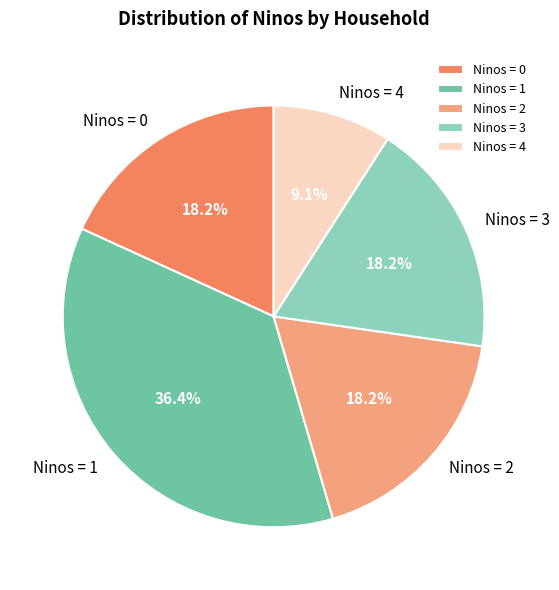

What is the ratio of the value at Ninos = 3 to the value at Ninos = 1?

0.5